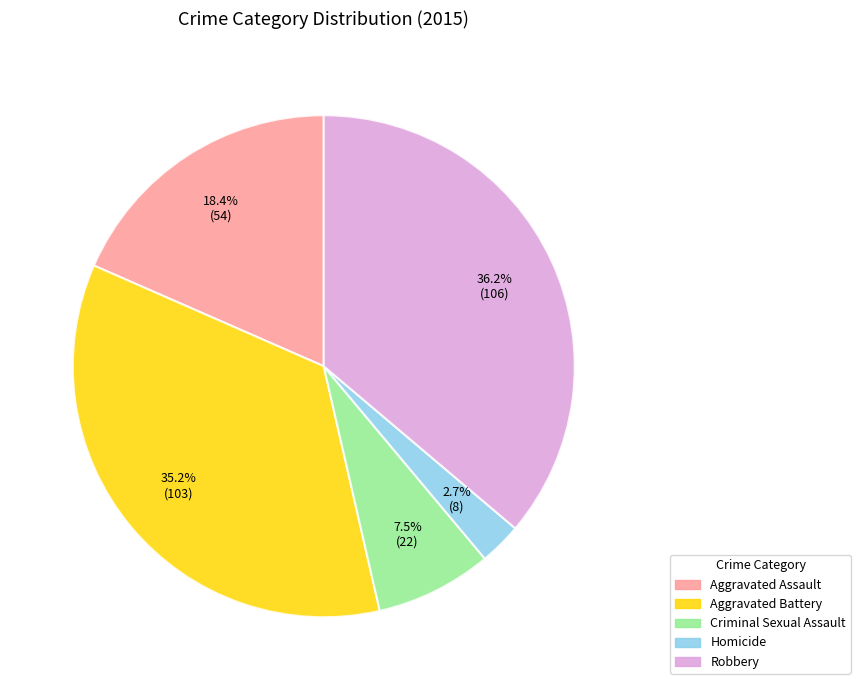

Is there any slice that represents more than half of the pie?

No